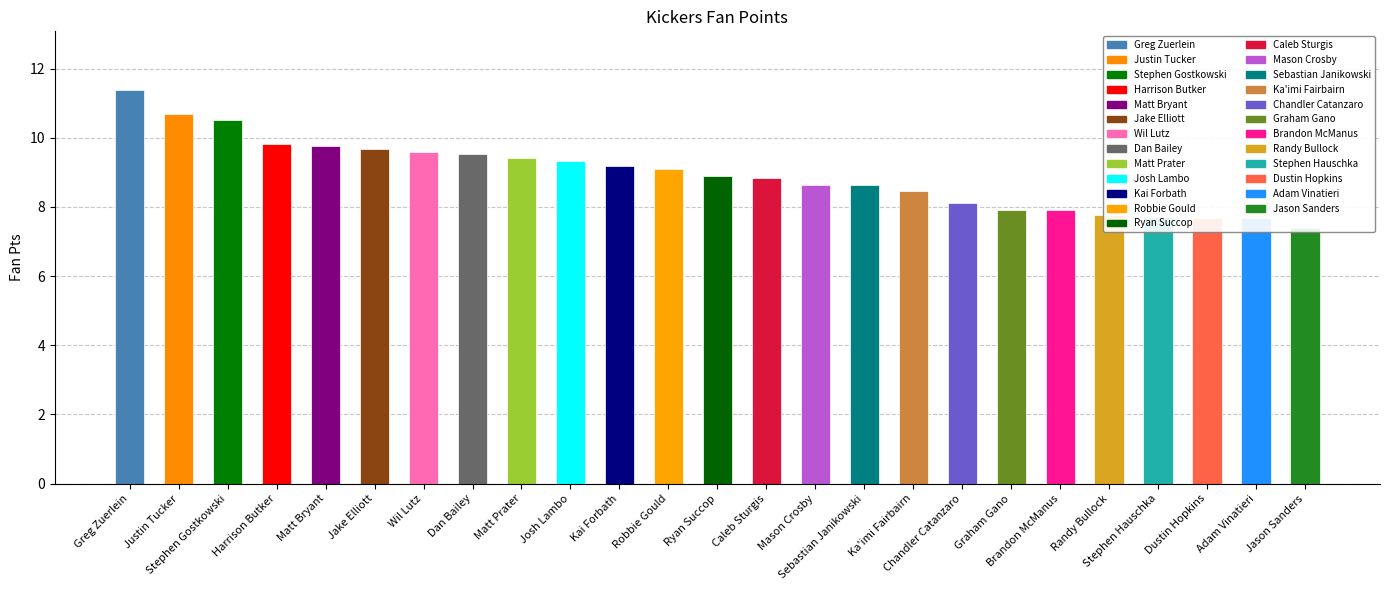

How many values exceed 8?

18